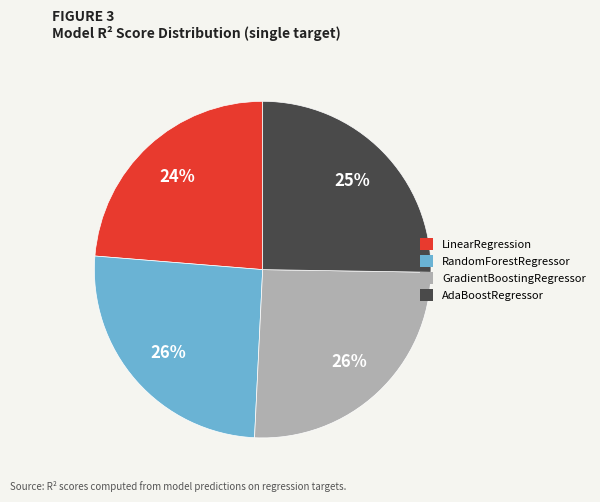

Which category has the smallest portion of the pie?

LinearRegression